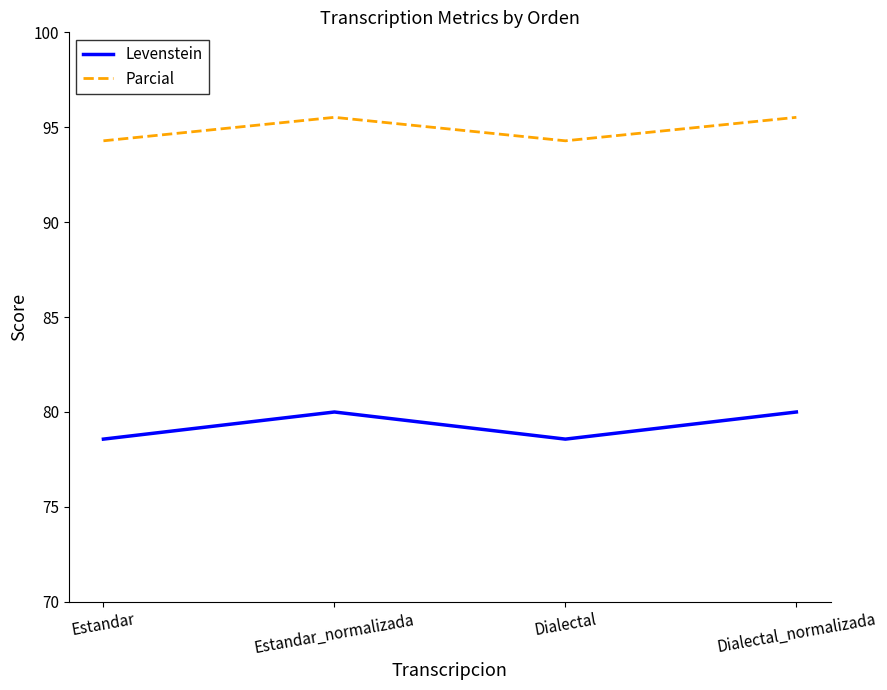

What is the difference between the maximum and second lowest values in the Parcial series?

1.2